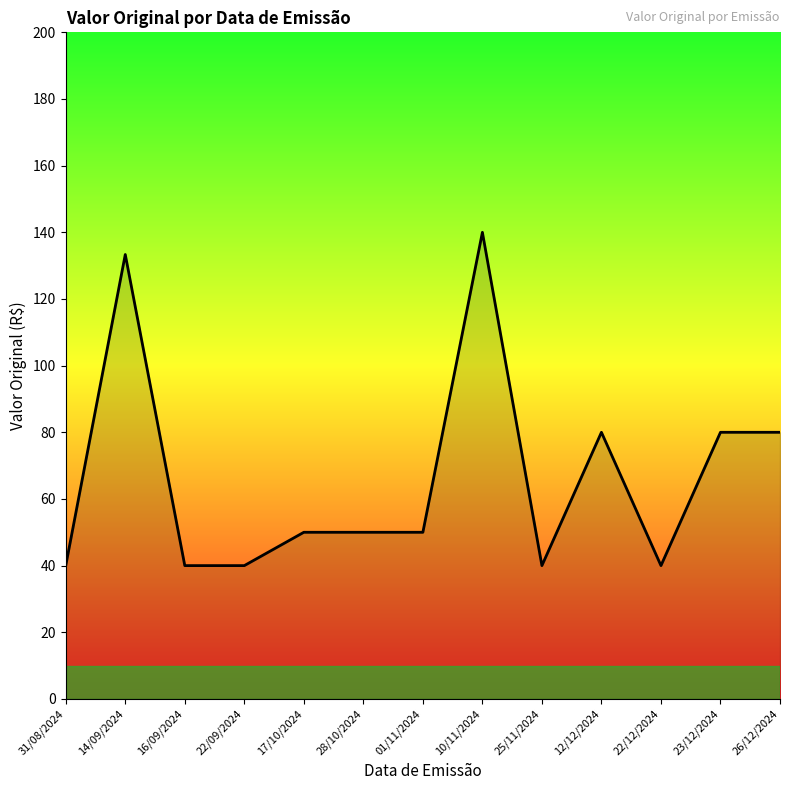

How many lines are shown in the chart?

1